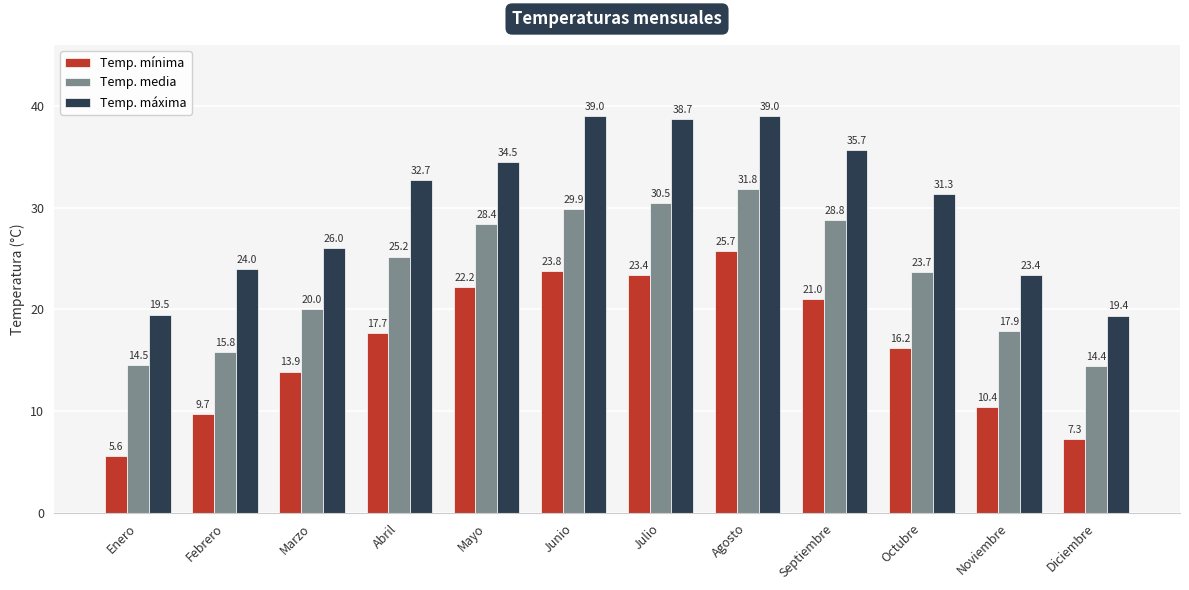

What is the smallest value displayed?

5.6